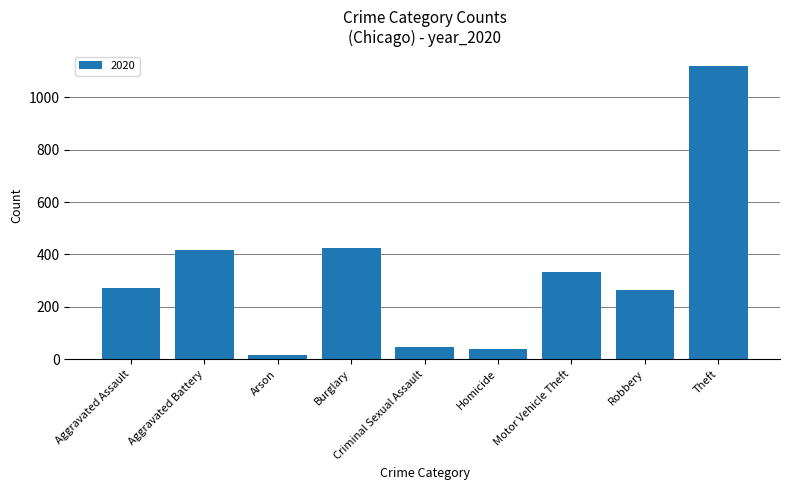

What is the value of the 2nd bar from the left?

416